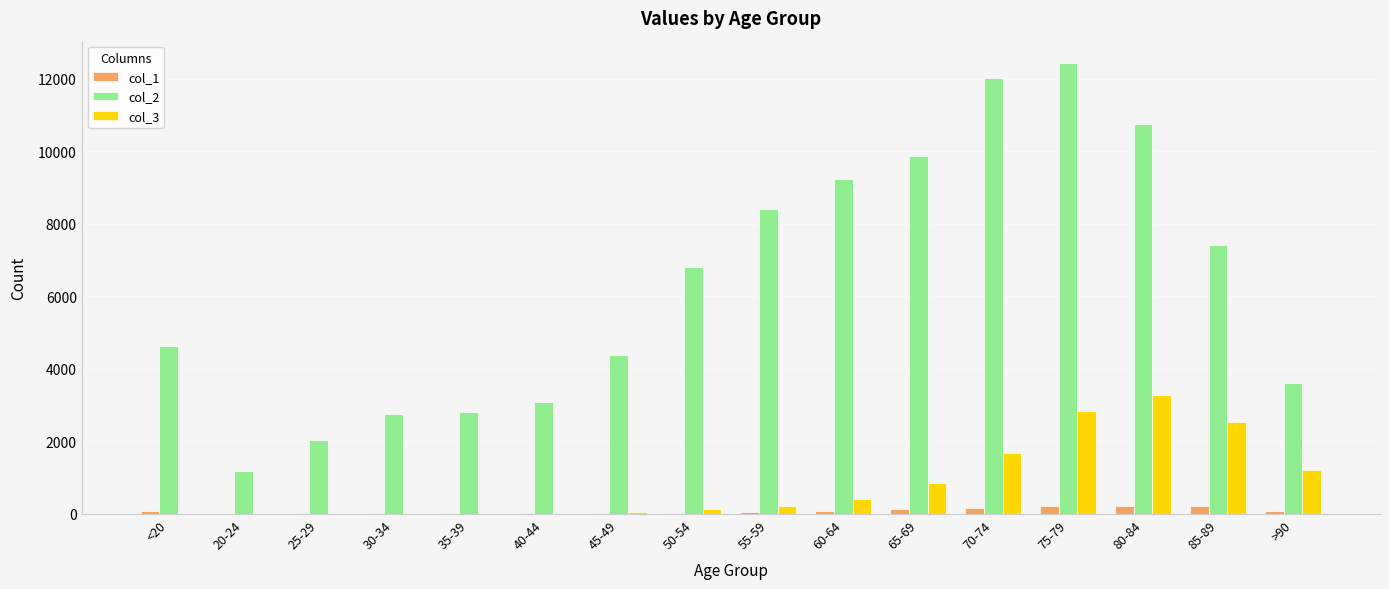

Are the bars grouped side by side (vs. stacked)?

Yes